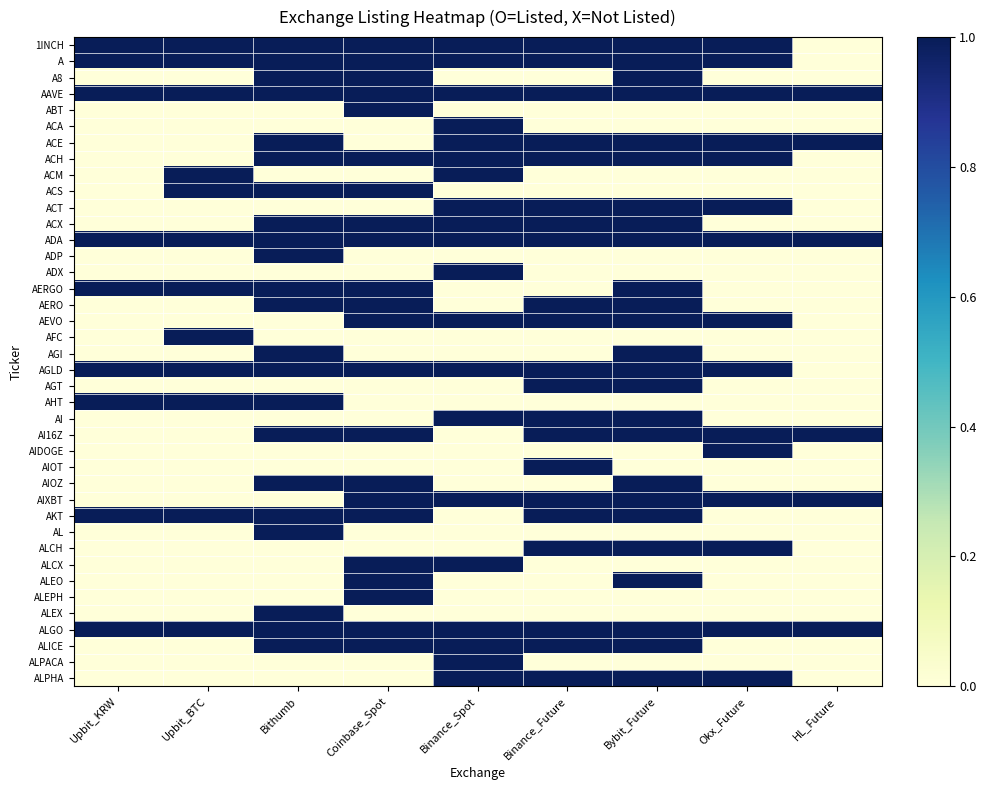

Reading right to left, transcribe all the data shown in this chart.

1INCH: HL_Future=0	Okx_Future=1	Bybit_Future=1	Binance_Future=1	Binance_Spot=1	Coinbase_Spot=1	Bithumb=1	Upbit_BTC=1	Upbit_KRW=1
A: HL_Future=0	Okx_Future=1	Bybit_Future=1	Binance_Future=1	Binance_Spot=1	Coinbase_Spot=1	Bithumb=1	Upbit_BTC=1	Upbit_KRW=1
A8: HL_Future=0	Okx_Future=0	Bybit_Future=1	Binance_Future=0	Binance_Spot=0	Coinbase_Spot=1	Bithumb=1	Upbit_BTC=0	Upbit_KRW=0
AAVE: HL_Future=1	Okx_Future=1	Bybit_Future=1	Binance_Future=1	Binance_Spot=1	Coinbase_Spot=1	Bithumb=1	Upbit_BTC=1	Upbit_KRW=1
ABT: HL_Future=0	Okx_Future=0	Bybit_Future=0	Binance_Future=0	Binance_Spot=0	Coinbase_Spot=1	Bithumb=0	Upbit_BTC=0	Upbit_KRW=0
ACA: HL_Future=0	Okx_Future=0	Bybit_Future=0	Binance_Future=0	Binance_Spot=1	Coinbase_Spot=0	Bithumb=0	Upbit_BTC=0	Upbit_KRW=0
ACE: HL_Future=1	Okx_Future=1	Bybit_Future=1	Binance_Future=1	Binance_Spot=1	Coinbase_Spot=0	Bithumb=1	Upbit_BTC=0	Upbit_KRW=0
ACH: HL_Future=0	Okx_Future=1	Bybit_Future=1	Binance_Future=1	Binance_Spot=1	Coinbase_Spot=1	Bithumb=1	Upbit_BTC=0	Upbit_KRW=0
ACM: HL_Future=0	Okx_Future=0	Bybit_Future=0	Binance_Future=0	Binance_Spot=1	Coinbase_Spot=0	Bithumb=0	Upbit_BTC=1	Upbit_KRW=0
ACS: HL_Future=0	Okx_Future=0	Bybit_Future=0	Binance_Future=0	Binance_Spot=0	Coinbase_Spot=1	Bithumb=1	Upbit_BTC=1	Upbit_KRW=0
ACT: HL_Future=0	Okx_Future=1	Bybit_Future=1	Binance_Future=1	Binance_Spot=1	Coinbase_Spot=0	Bithumb=0	Upbit_BTC=0	Upbit_KRW=0
ACX: HL_Future=0	Okx_Future=0	Bybit_Future=1	Binance_Future=1	Binance_Spot=1	Coinbase_Spot=1	Bithumb=1	Upbit_BTC=0	Upbit_KRW=0
ADA: HL_Future=1	Okx_Future=1	Bybit_Future=1	Binance_Future=1	Binance_Spot=1	Coinbase_Spot=1	Bithumb=1	Upbit_BTC=1	Upbit_KRW=1
ADP: HL_Future=0	Okx_Future=0	Bybit_Future=0	Binance_Future=0	Binance_Spot=0	Coinbase_Spot=0	Bithumb=1	Upbit_BTC=0	Upbit_KRW=0
ADX: HL_Future=0	Okx_Future=0	Bybit_Future=0	Binance_Future=0	Binance_Spot=1	Coinbase_Spot=0	Bithumb=0	Upbit_BTC=0	Upbit_KRW=0
AERGO: HL_Future=0	Okx_Future=0	Bybit_Future=1	Binance_Future=0	Binance_Spot=0	Coinbase_Spot=1	Bithumb=1	Upbit_BTC=1	Upbit_KRW=1
AERO: HL_Future=0	Okx_Future=0	Bybit_Future=1	Binance_Future=1	Binance_Spot=0	Coinbase_Spot=1	Bithumb=1	Upbit_BTC=0	Upbit_KRW=0
AEVO: HL_Future=0	Okx_Future=1	Bybit_Future=1	Binance_Future=1	Binance_Spot=1	Coinbase_Spot=1	Bithumb=0	Upbit_BTC=0	Upbit_KRW=0
AFC: HL_Future=0	Okx_Future=0	Bybit_Future=0	Binance_Future=0	Binance_Spot=0	Coinbase_Spot=0	Bithumb=0	Upbit_BTC=1	Upbit_KRW=0
AGI: HL_Future=0	Okx_Future=0	Bybit_Future=1	Binance_Future=0	Binance_Spot=0	Coinbase_Spot=0	Bithumb=1	Upbit_BTC=0	Upbit_KRW=0
AGLD: HL_Future=0	Okx_Future=1	Bybit_Future=1	Binance_Future=1	Binance_Spot=1	Coinbase_Spot=1	Bithumb=1	Upbit_BTC=1	Upbit_KRW=1
AGT: HL_Future=0	Okx_Future=0	Bybit_Future=1	Binance_Future=1	Binance_Spot=0	Coinbase_Spot=0	Bithumb=0	Upbit_BTC=0	Upbit_KRW=0
AHT: HL_Future=0	Okx_Future=0	Bybit_Future=0	Binance_Future=0	Binance_Spot=0	Coinbase_Spot=0	Bithumb=1	Upbit_BTC=1	Upbit_KRW=1
AI: HL_Future=0	Okx_Future=0	Bybit_Future=1	Binance_Future=1	Binance_Spot=1	Coinbase_Spot=0	Bithumb=0	Upbit_BTC=0	Upbit_KRW=0
AI16Z: HL_Future=1	Okx_Future=1	Bybit_Future=1	Binance_Future=1	Binance_Spot=0	Coinbase_Spot=1	Bithumb=1	Upbit_BTC=0	Upbit_KRW=0
AIDOGE: HL_Future=0	Okx_Future=1	Bybit_Future=0	Binance_Future=0	Binance_Spot=0	Coinbase_Spot=0	Bithumb=0	Upbit_BTC=0	Upbit_KRW=0
AIOT: HL_Future=0	Okx_Future=0	Bybit_Future=0	Binance_Future=1	Binance_Spot=0	Coinbase_Spot=0	Bithumb=0	Upbit_BTC=0	Upbit_KRW=0
AIOZ: HL_Future=0	Okx_Future=0	Bybit_Future=1	Binance_Future=0	Binance_Spot=0	Coinbase_Spot=1	Bithumb=1	Upbit_BTC=0	Upbit_KRW=0
AIXBT: HL_Future=1	Okx_Future=1	Bybit_Future=1	Binance_Future=1	Binance_Spot=1	Coinbase_Spot=1	Bithumb=0	Upbit_BTC=0	Upbit_KRW=0
AKT: HL_Future=0	Okx_Future=0	Bybit_Future=1	Binance_Future=1	Binance_Spot=0	Coinbase_Spot=1	Bithumb=1	Upbit_BTC=1	Upbit_KRW=1
AL: HL_Future=0	Okx_Future=0	Bybit_Future=0	Binance_Future=0	Binance_Spot=0	Coinbase_Spot=0	Bithumb=1	Upbit_BTC=0	Upbit_KRW=0
ALCH: HL_Future=0	Okx_Future=1	Bybit_Future=1	Binance_Future=1	Binance_Spot=0	Coinbase_Spot=0	Bithumb=0	Upbit_BTC=0	Upbit_KRW=0
ALCX: HL_Future=0	Okx_Future=0	Bybit_Future=0	Binance_Future=0	Binance_Spot=1	Coinbase_Spot=1	Bithumb=0	Upbit_BTC=0	Upbit_KRW=0
ALEO: HL_Future=0	Okx_Future=0	Bybit_Future=1	Binance_Future=0	Binance_Spot=0	Coinbase_Spot=1	Bithumb=0	Upbit_BTC=0	Upbit_KRW=0
ALEPH: HL_Future=0	Okx_Future=0	Bybit_Future=0	Binance_Future=0	Binance_Spot=0	Coinbase_Spot=1	Bithumb=0	Upbit_BTC=0	Upbit_KRW=0
ALEX: HL_Future=0	Okx_Future=0	Bybit_Future=0	Binance_Future=0	Binance_Spot=0	Coinbase_Spot=0	Bithumb=1	Upbit_BTC=0	Upbit_KRW=0
ALGO: HL_Future=1	Okx_Future=1	Bybit_Future=1	Binance_Future=1	Binance_Spot=1	Coinbase_Spot=1	Bithumb=1	Upbit_BTC=1	Upbit_KRW=1
ALICE: HL_Future=0	Okx_Future=0	Bybit_Future=1	Binance_Future=1	Binance_Spot=1	Coinbase_Spot=1	Bithumb=1	Upbit_BTC=0	Upbit_KRW=0
ALPACA: HL_Future=0	Okx_Future=0	Bybit_Future=0	Binance_Future=0	Binance_Spot=1	Coinbase_Spot=0	Bithumb=0	Upbit_BTC=0	Upbit_KRW=0
ALPHA: HL_Future=0	Okx_Future=1	Bybit_Future=1	Binance_Future=1	Binance_Spot=1	Coinbase_Spot=0	Bithumb=0	Upbit_BTC=0	Upbit_KRW=0